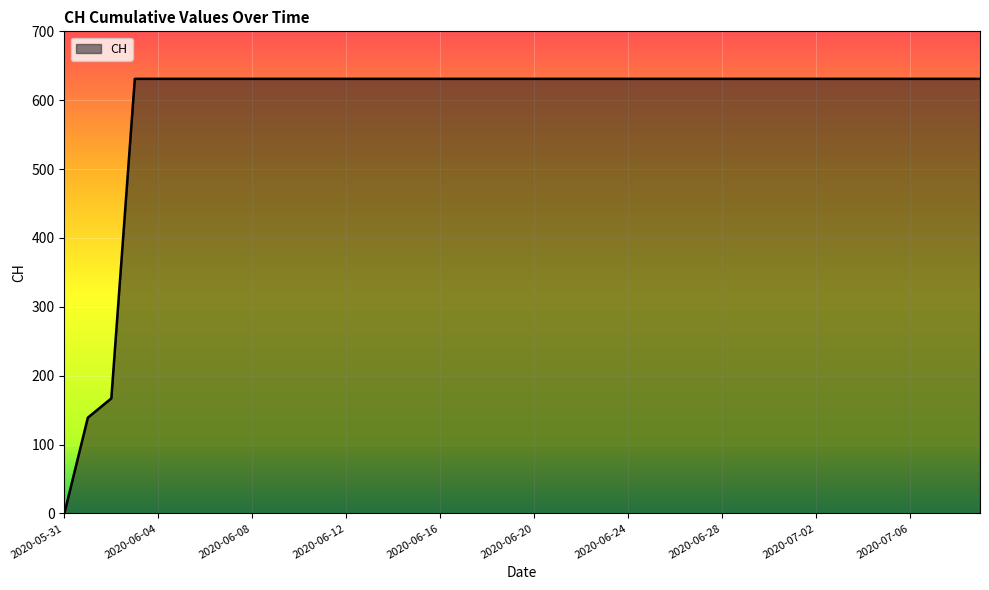

How many positive values are there?

39